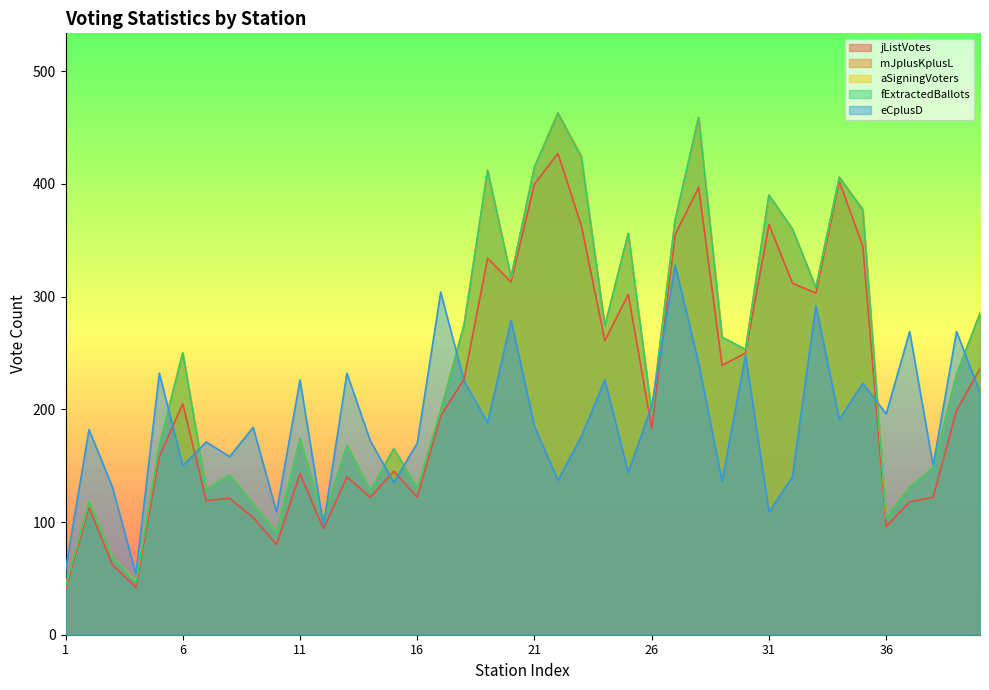

The value of jListVotes at 18 is 387. True or false?

False